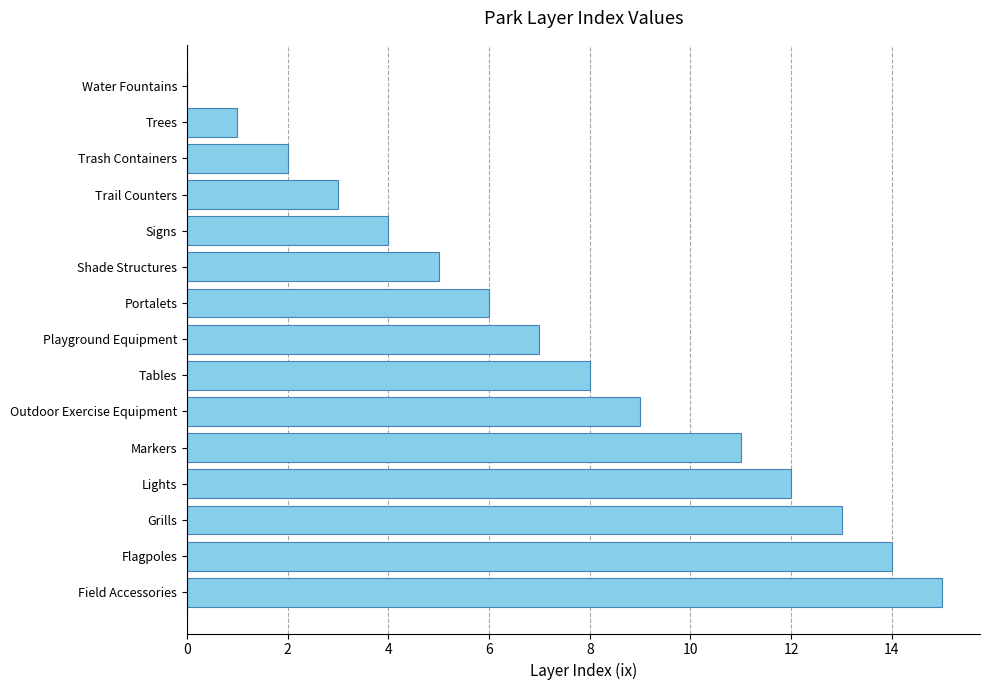

What is the maximum value shown in the chart?

15